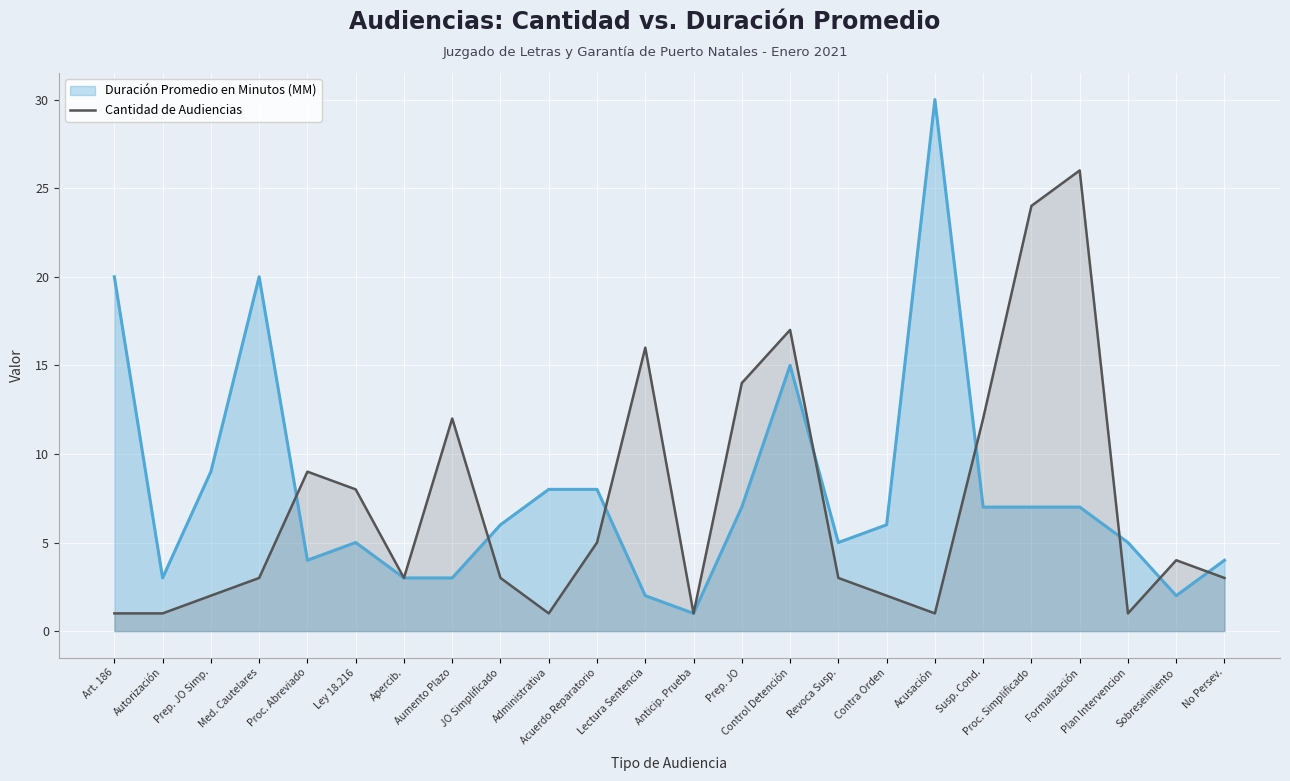

True or false: the data has more than 1 interior local peaks.

True